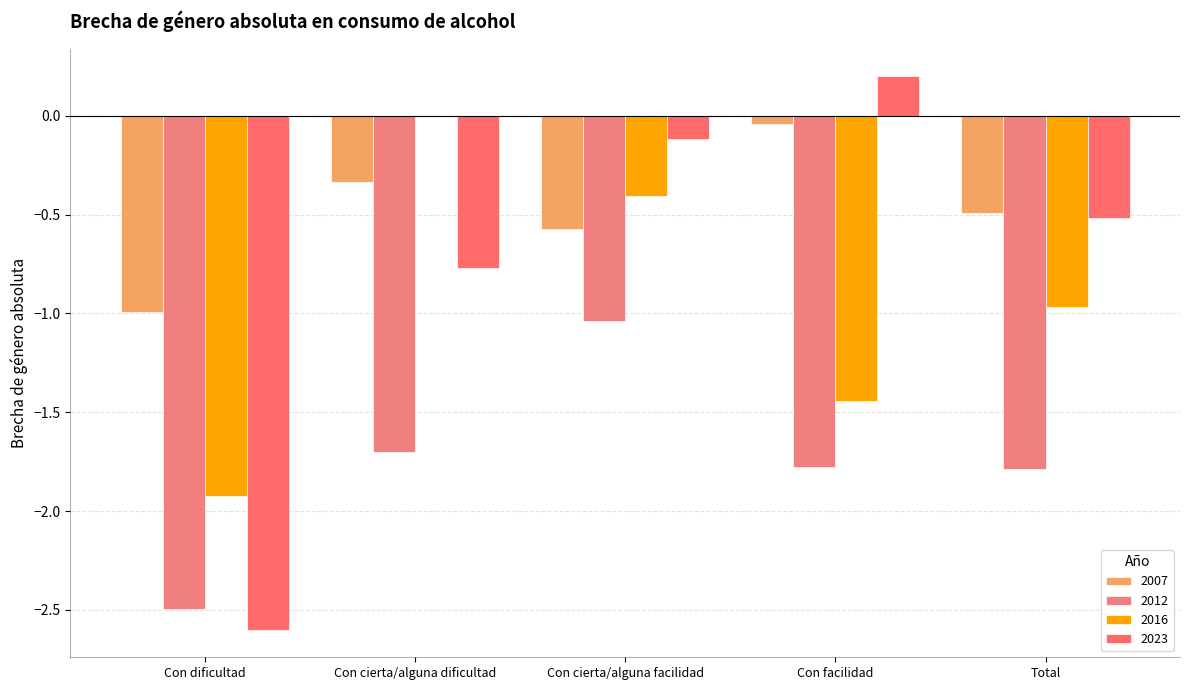

What is the total value across all series at Con cierta/alguna dificultad?

-2.8